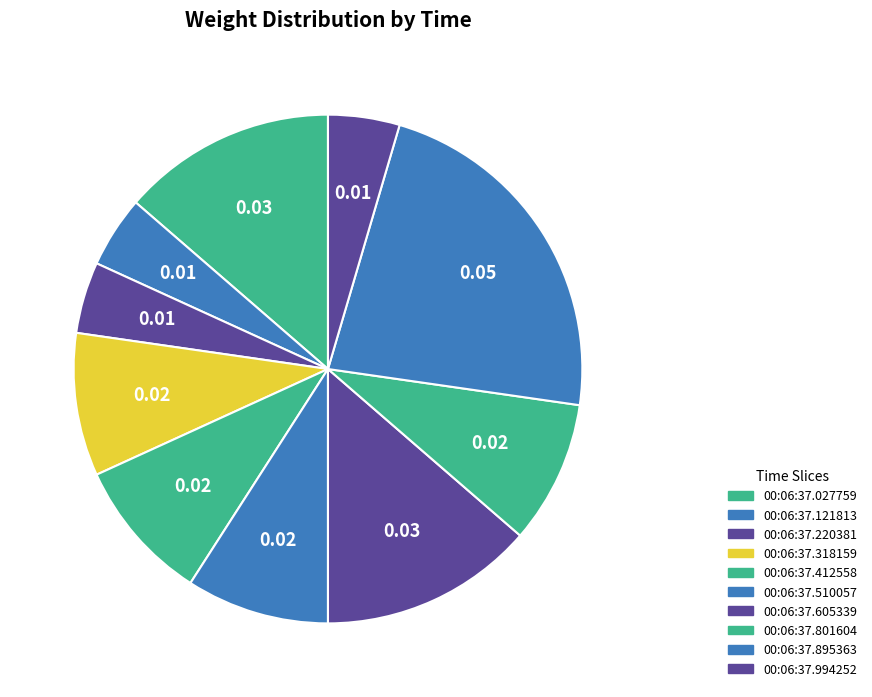

Count the number of slices in the pie.

10